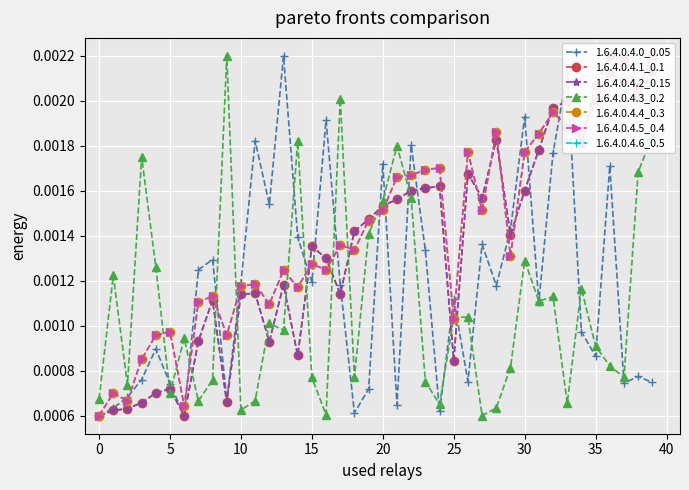

Count the 1.6.4.0.4.5_0.4 values in the range 0 to 1.

40